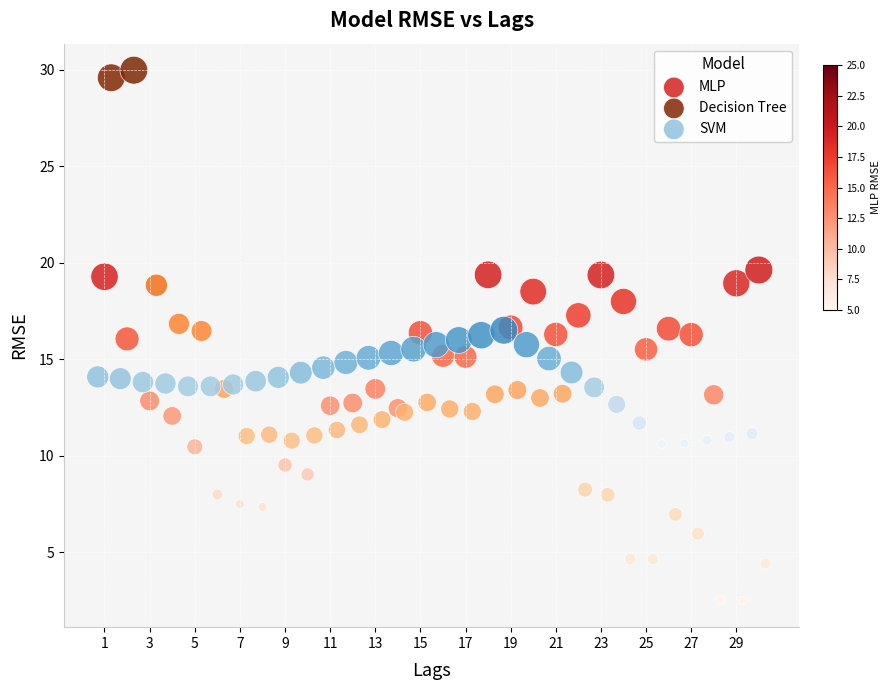

What are all the series names shown in the legend?

MLP, Decision Tree, SVM